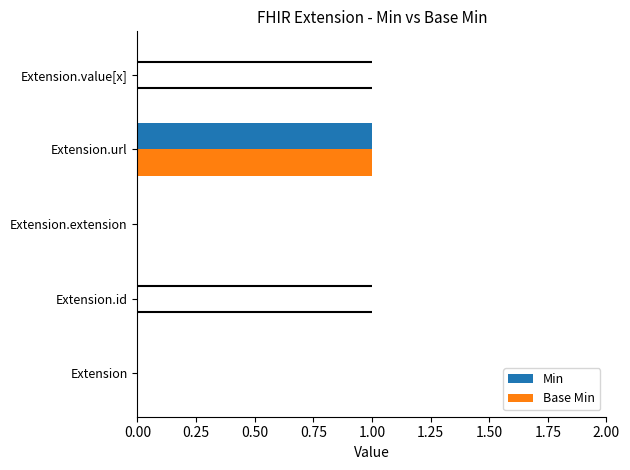

Rank the series at Extension.id from highest to lowest value.

Min, Base Min